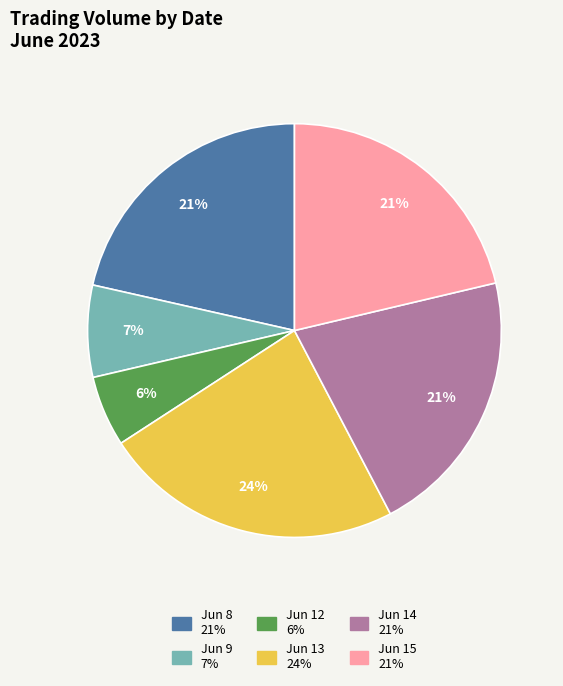

Is there a majority slice in this chart?

No